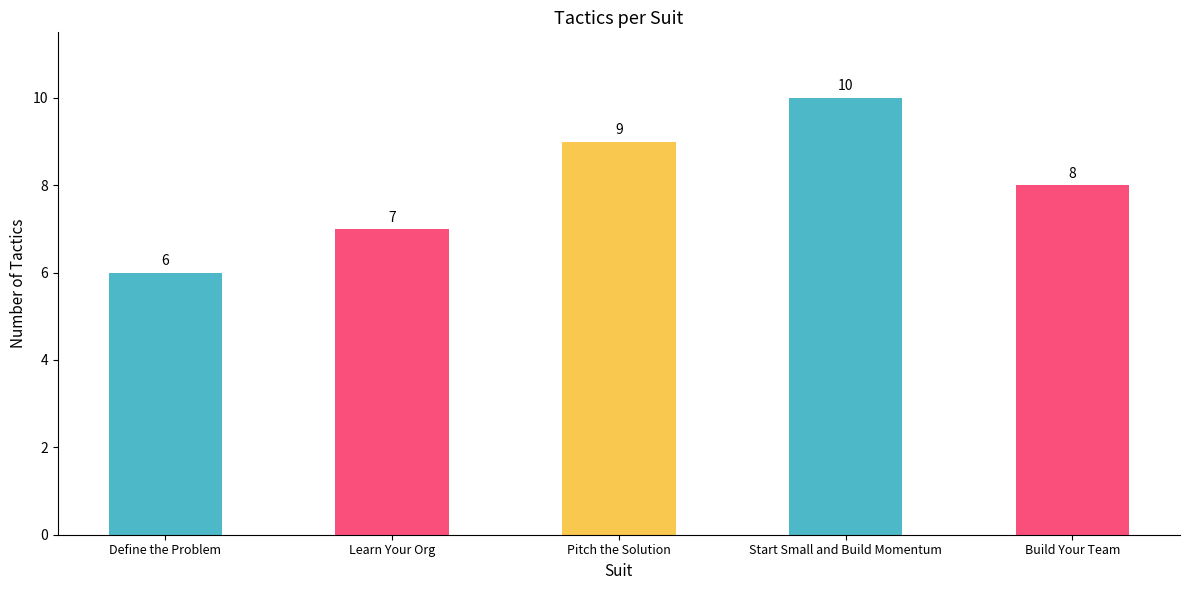

Reading left to right, transcribe all the data shown in this chart.

6	7	9	10	8